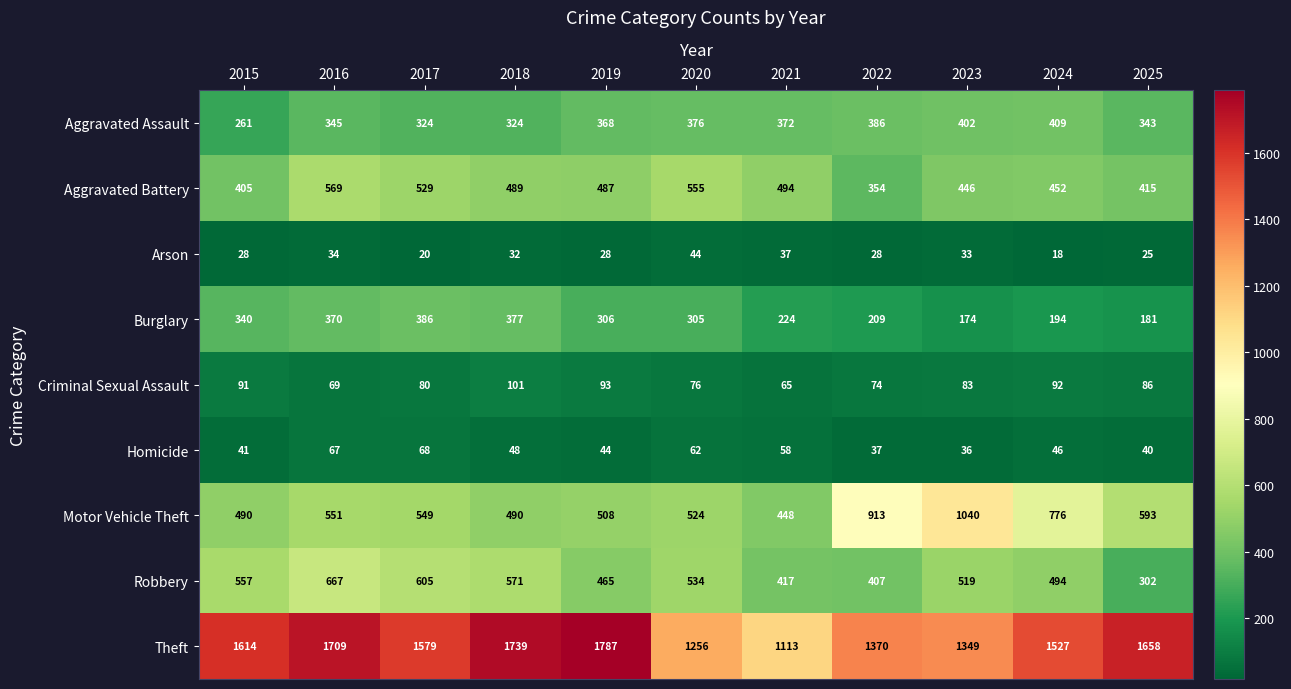

What is the sum of all Aggravated Battery values?

5195